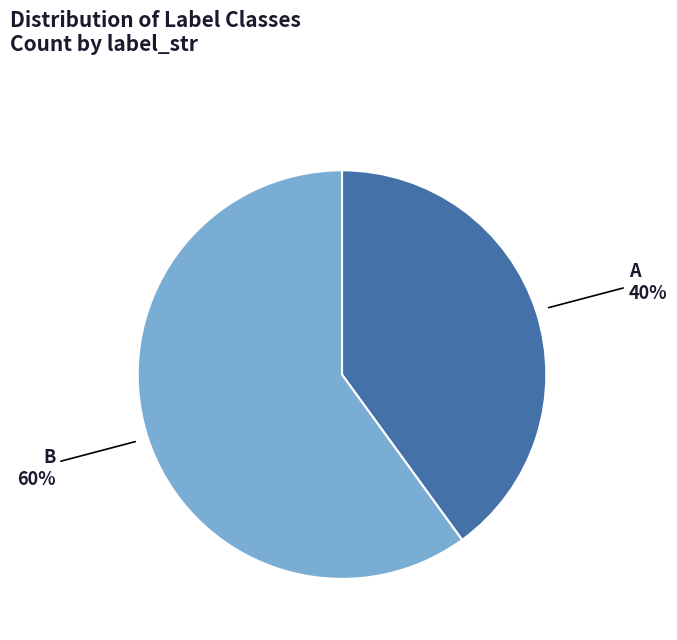

To the nearest percent, what percentage of the pie is A?

40%